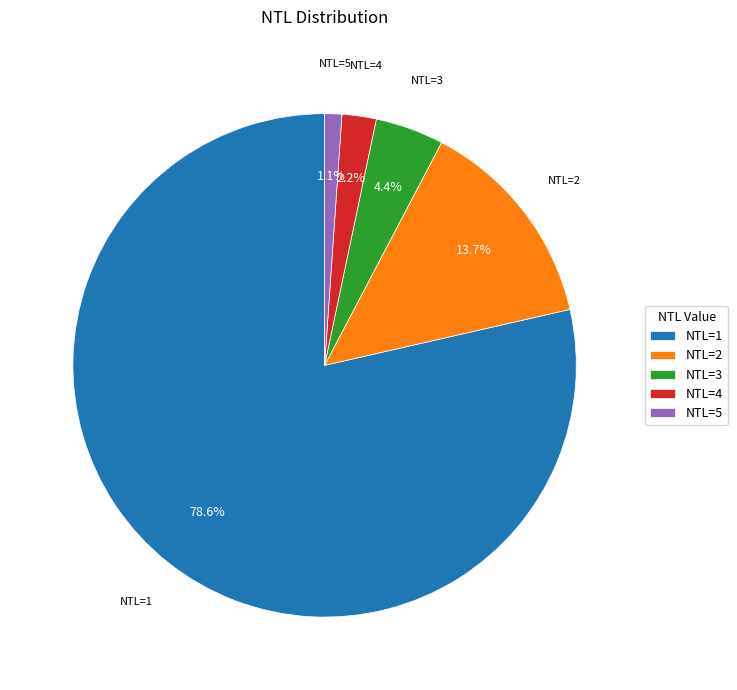

Which category has the biggest portion of the pie?

NTL=1